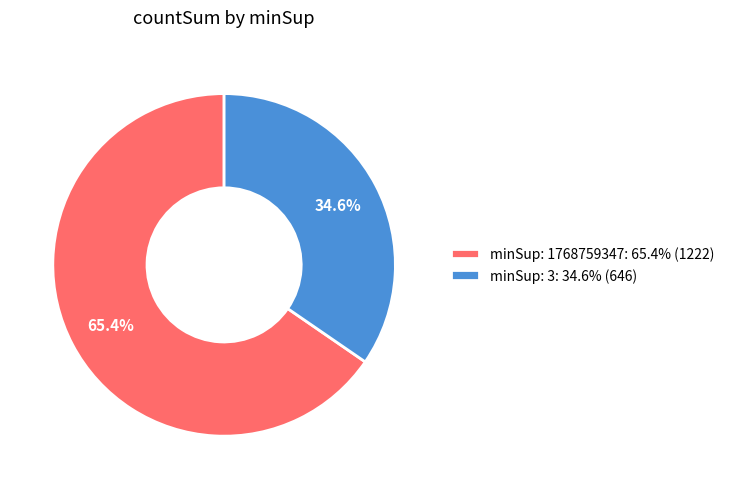

Rank the categories by value from highest to lowest.

minSup: 1768759347: 65.4% (1222), minSup: 3: 34.6% (646)